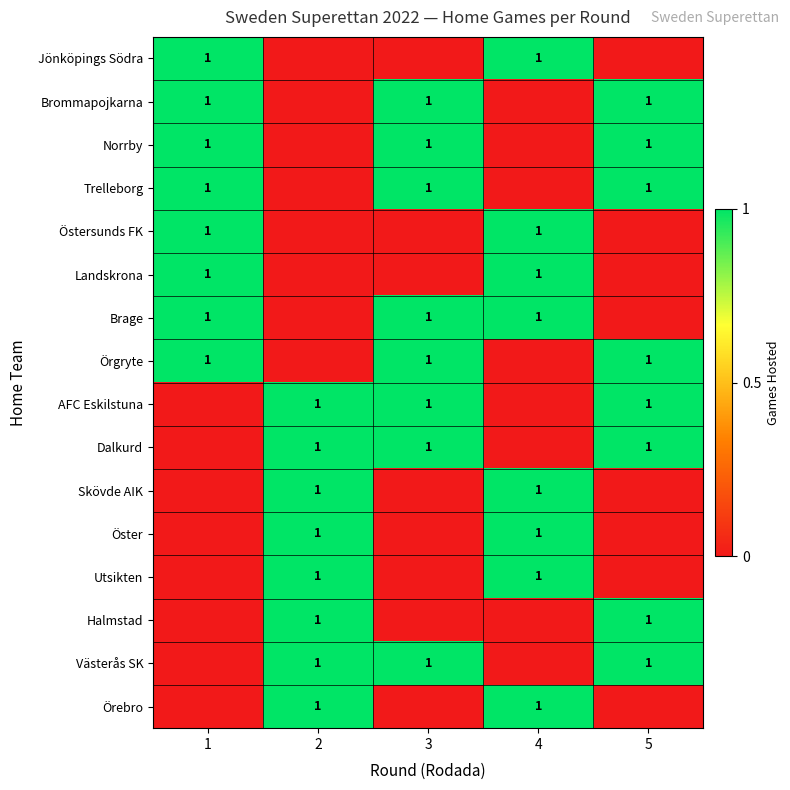

True or false: Trelleborg has a value of 0 at 3.

False